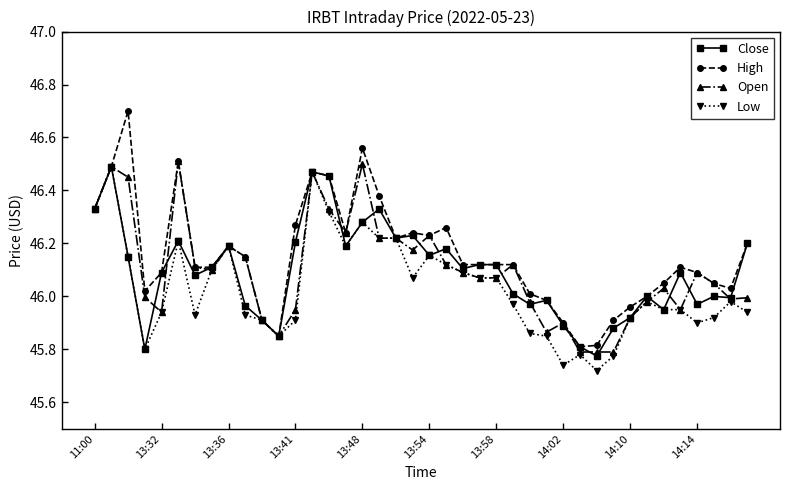

What is the greatest value displayed?

46.7